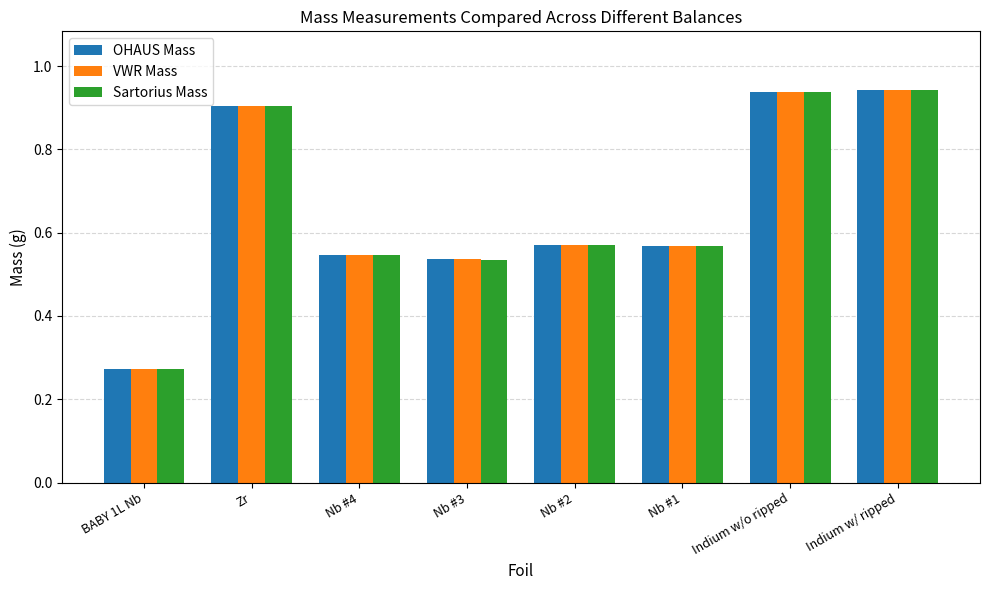

What are all the series names shown in the legend?

OHAUS Mass, VWR Mass, Sartorius Mass